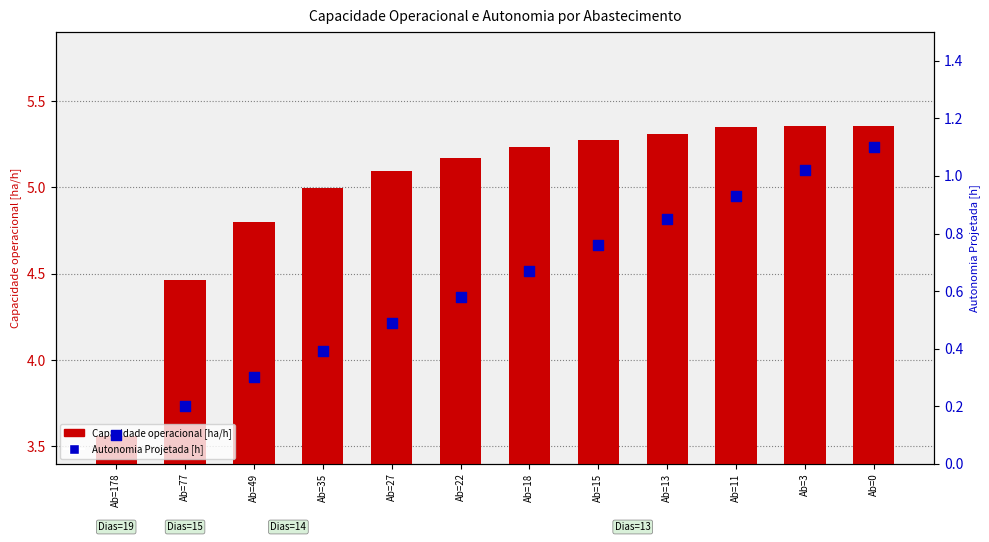

What are all the series names shown in the legend?

Capacidade operacional [ha/h], Autonomia Projetada [h]